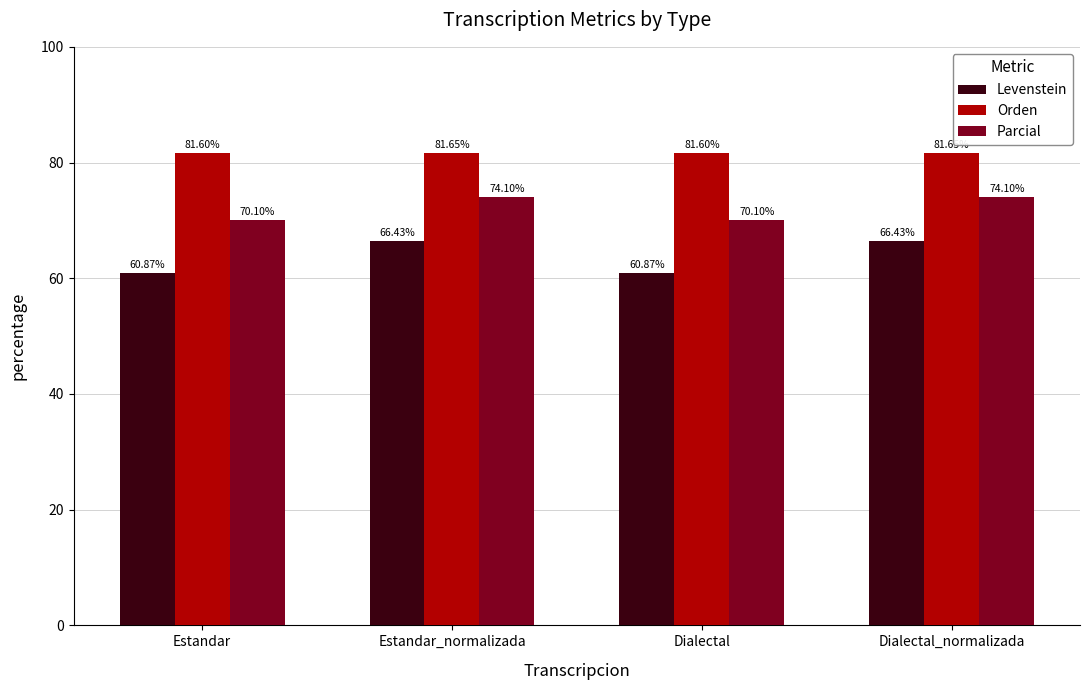

Rank the series at Dialectal_normalizada from lowest to highest value.

Levenstein, Parcial, Orden